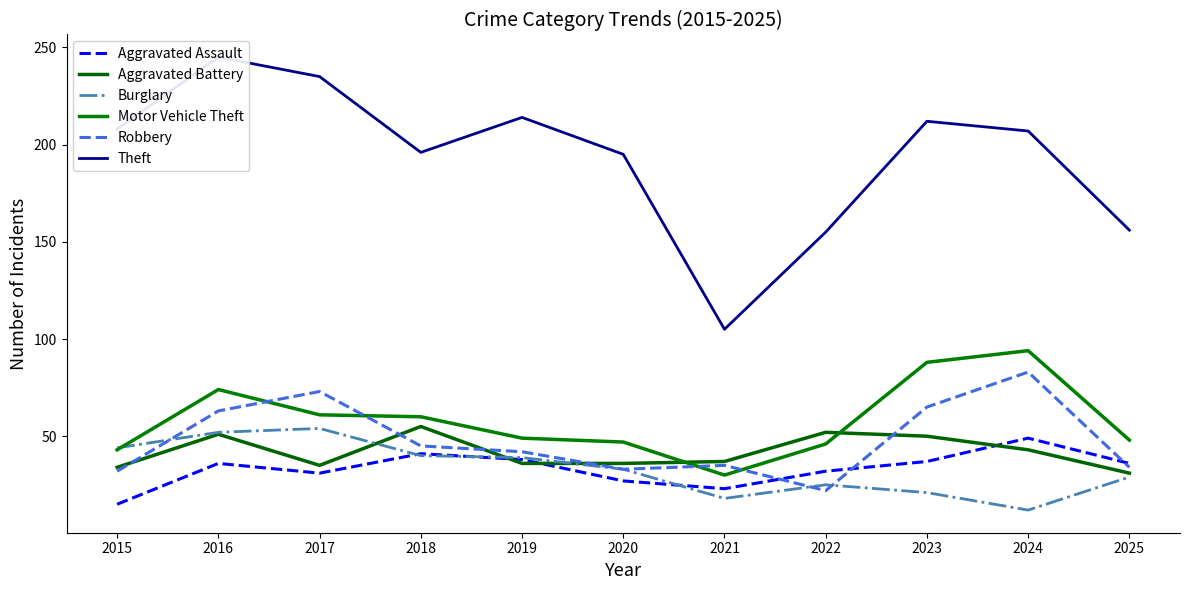

What is the value of the Aggravated Assault point at the 7th from the left?

23